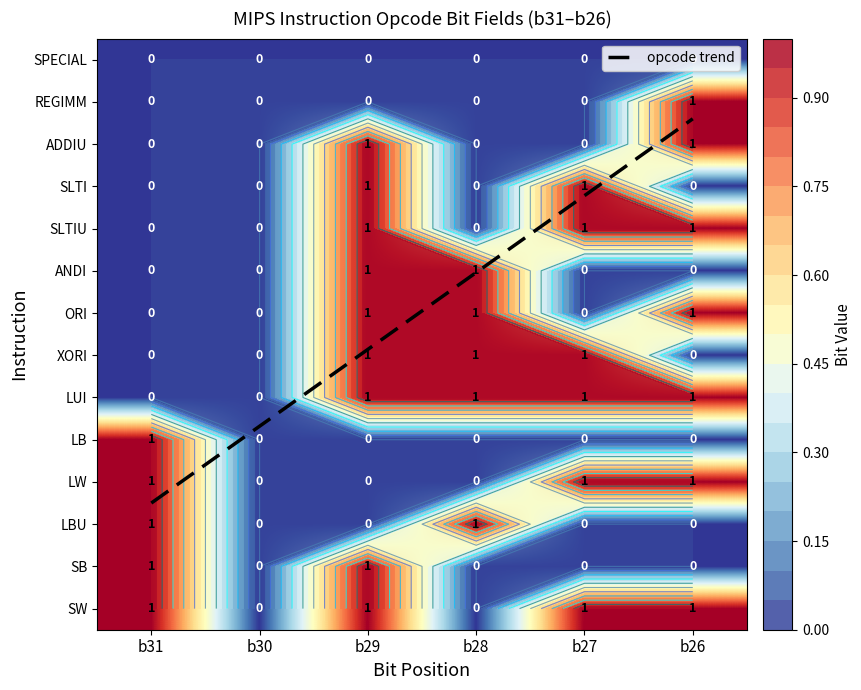

How many data points does each series have?

6